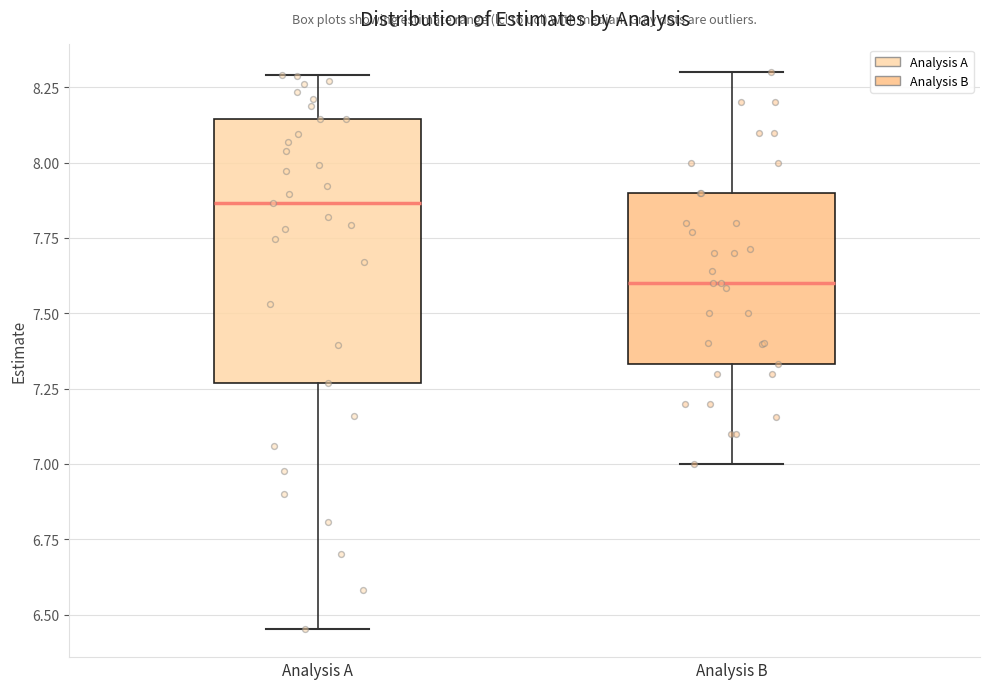

Which box's median line is the lowest?

Analysis B